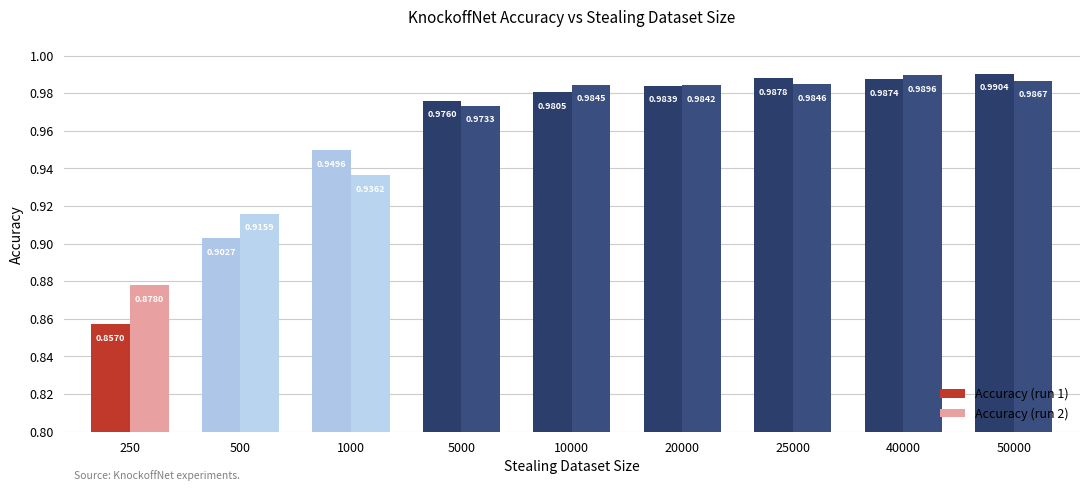

What is the difference between the maximum and minimum values in the Accuracy (run 1) series?

0.1